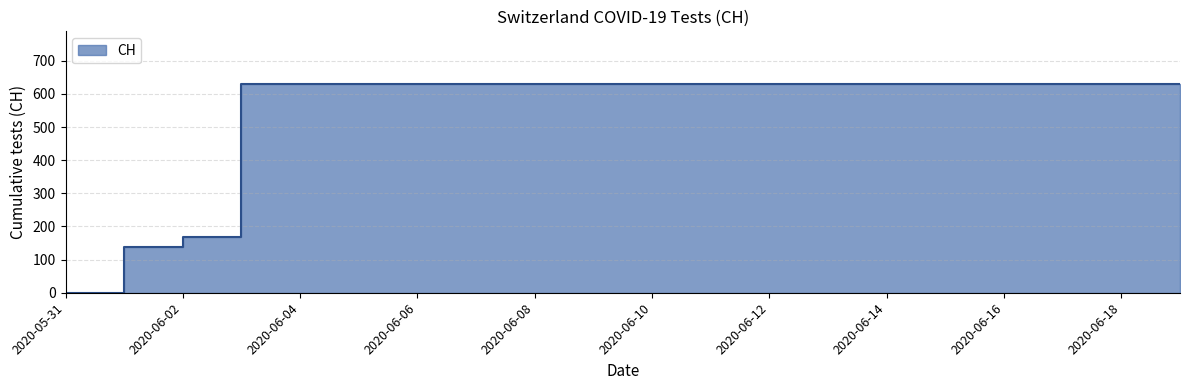

Is it true that the value at 2020-06-02 is 35?

False